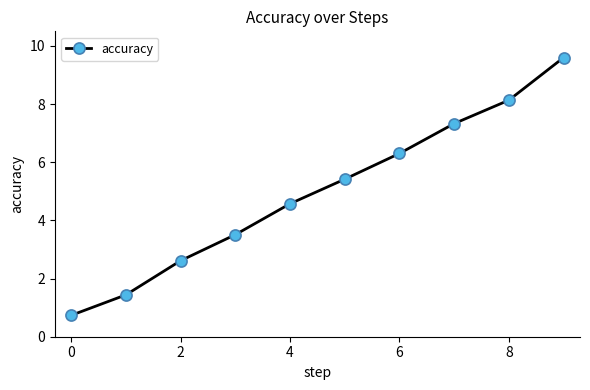

What is the difference between the second highest and second lowest values?

6.7